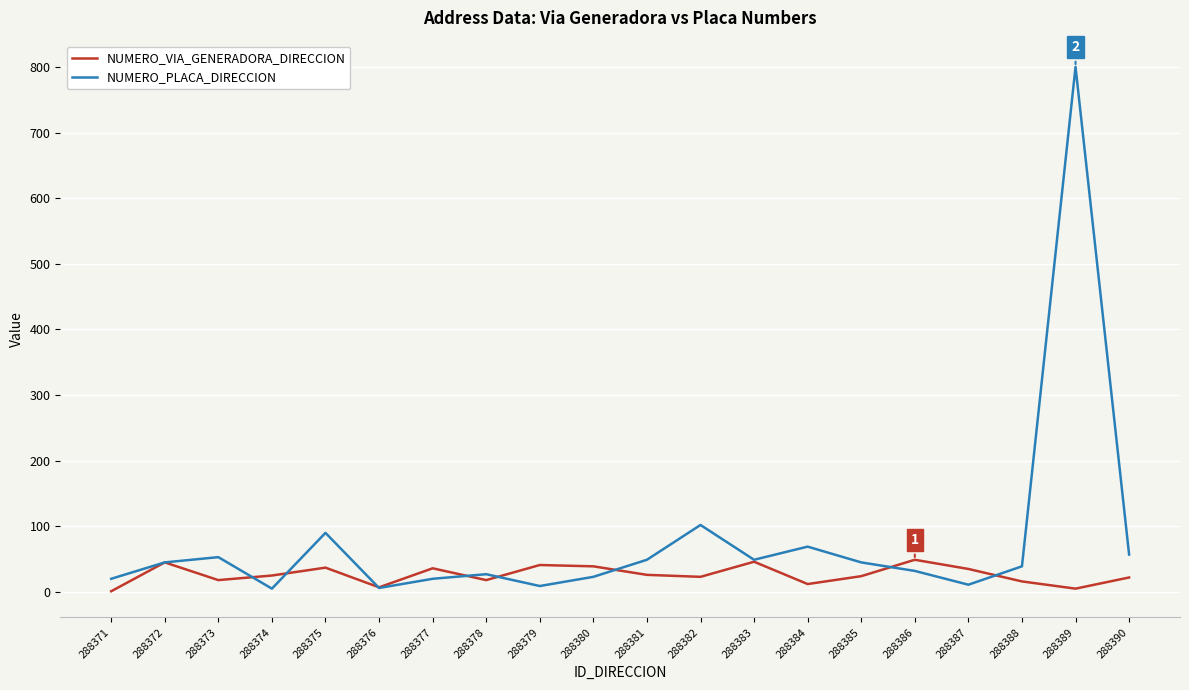

The NUMERO_VIA_GENERADORA_DIRECCION series shows 39 at 288380. True or false?

True